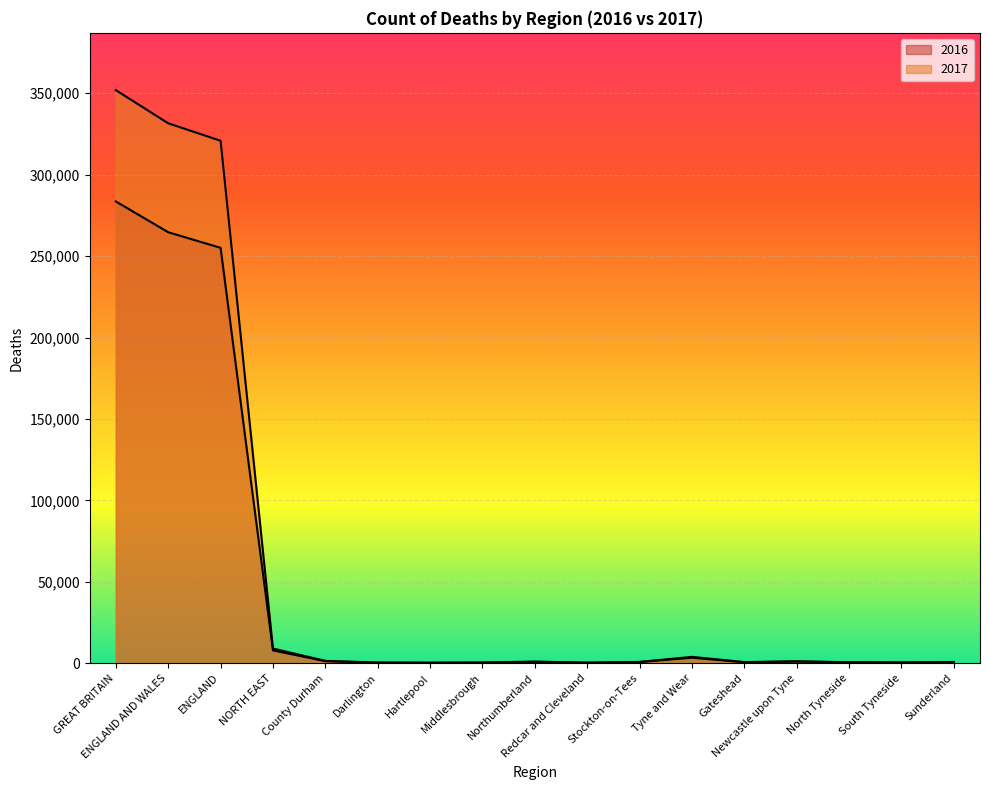

How many data points in 2016 are above 800?

8